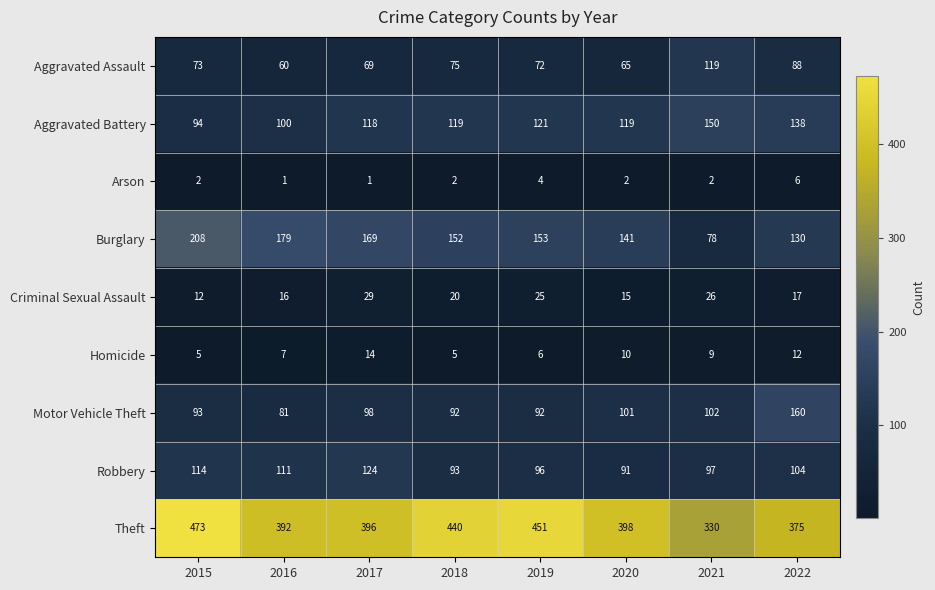

What is the difference between the second highest and second lowest values in the Theft series?

76